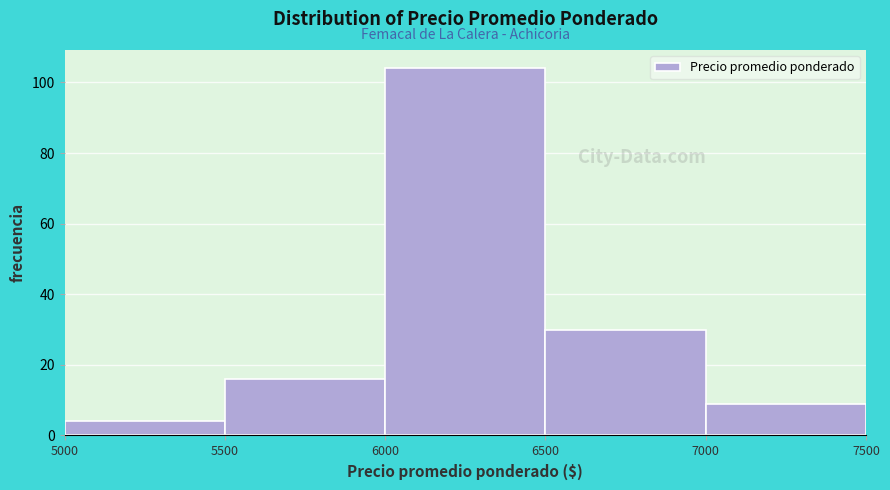

Which range on the x-axis has the tallest bar?

6000 to 6500